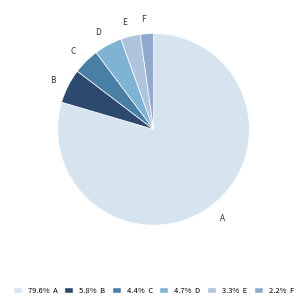

Rank the categories by value from lowest to highest.

F, E, C, D, B, A